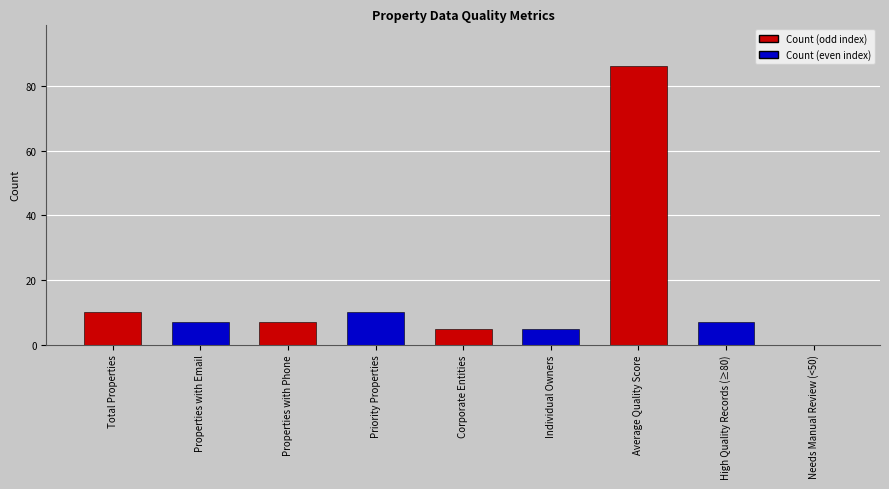

What is the ratio of the value at Corporate Entities to the value at Individual Owners?

1.0